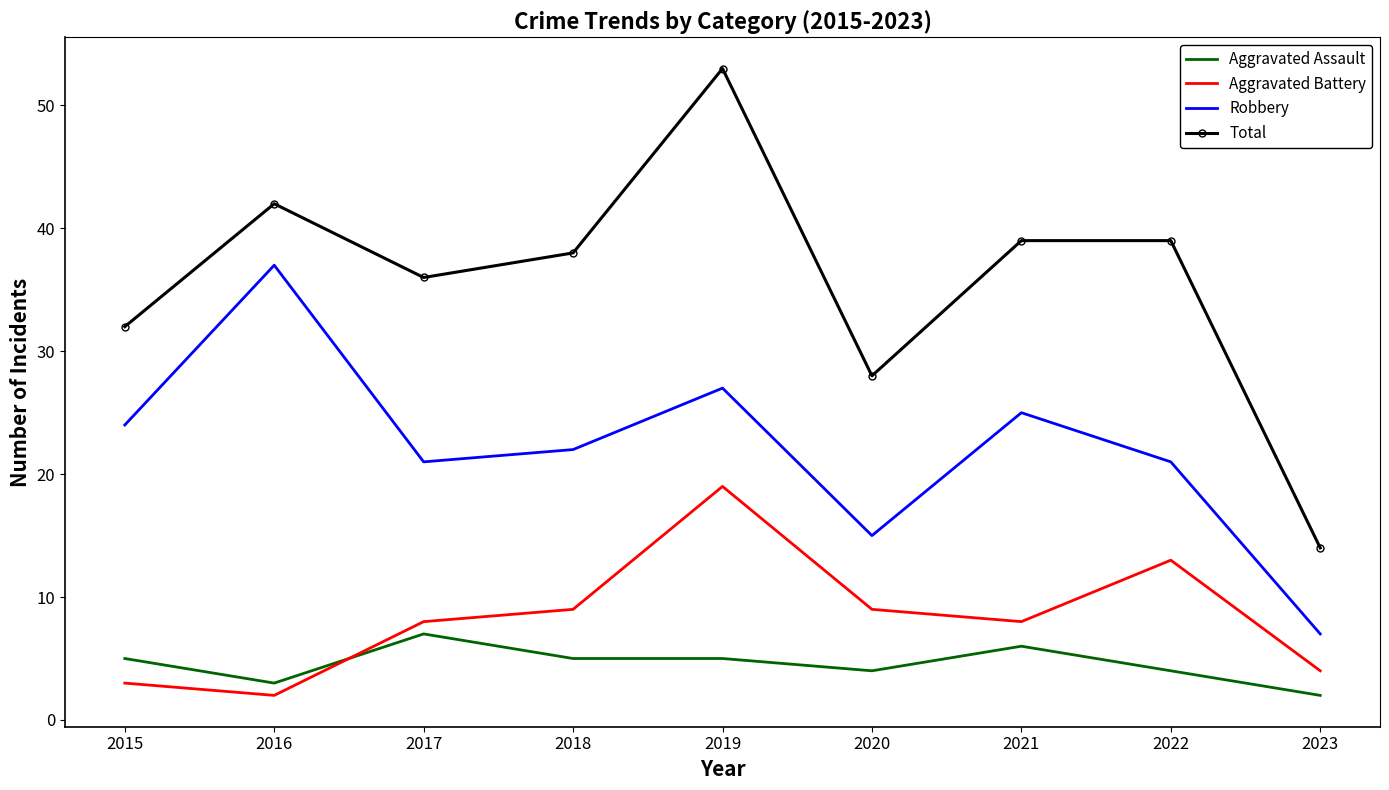

What are all the series names shown in the legend?

Aggravated Assault, Aggravated Battery, Robbery, Total